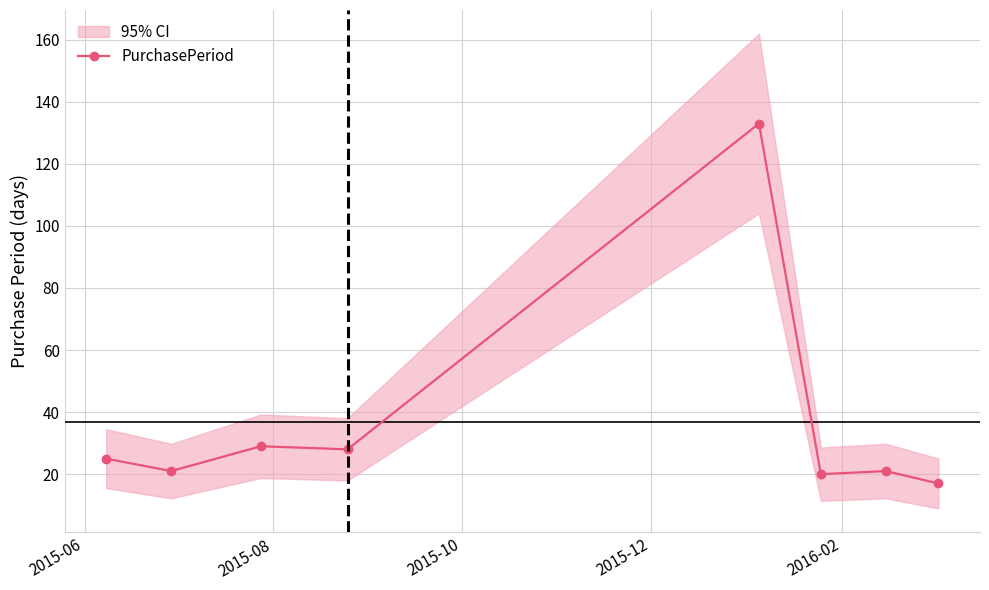

How many points are lower than both their immediate neighbors (excluding endpoints)?

3